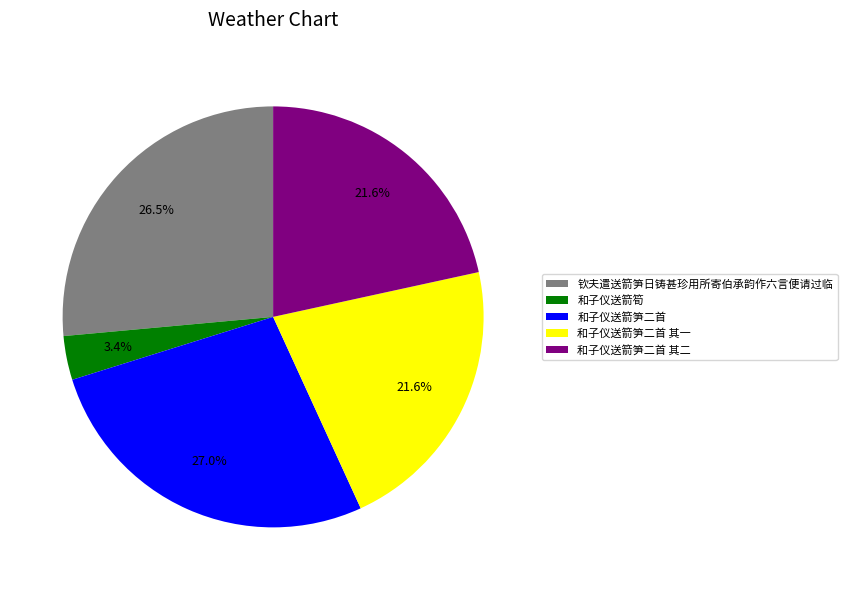

Between 和子仪送箭筍 and 钦夫遣送箭笋日铸甚珍用所寄伯承韵作六言便请过临, which is larger?

钦夫遣送箭笋日铸甚珍用所寄伯承韵作六言便请过临